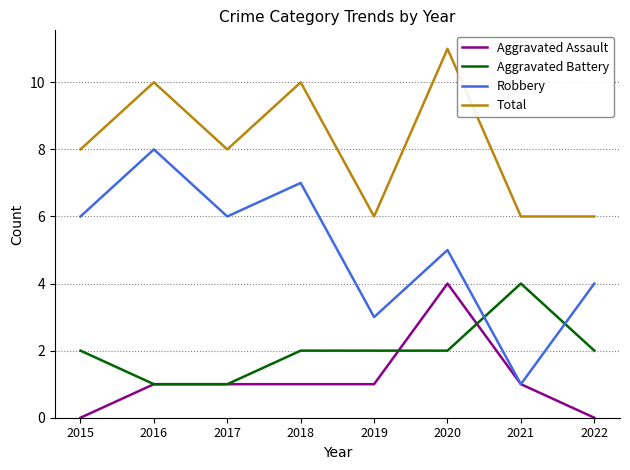

What is the difference between the highest and lowest values at 2016?

9